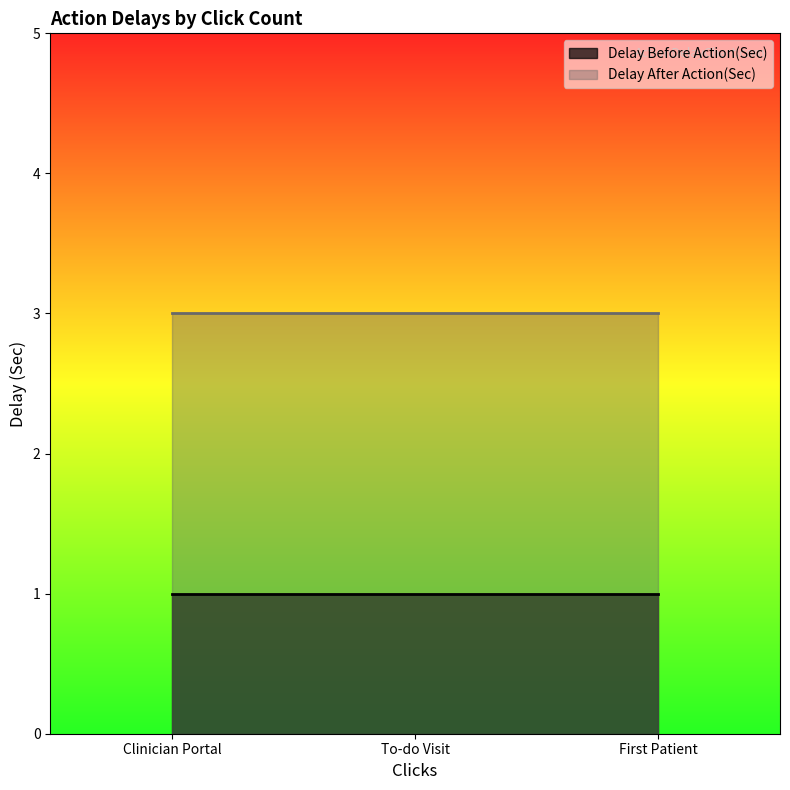

At which category is the sum across all series the highest?

Clinician Portal